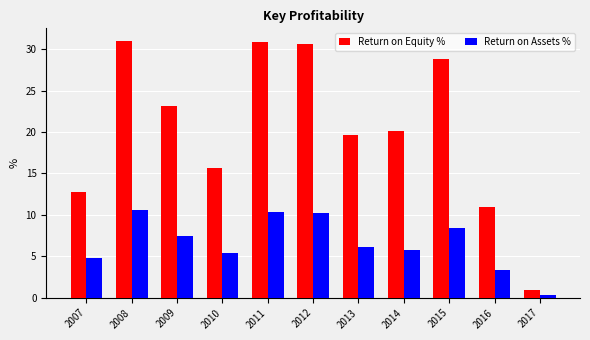

What is the value of the Return on Equity % bar at the 10th from the left?

10.9